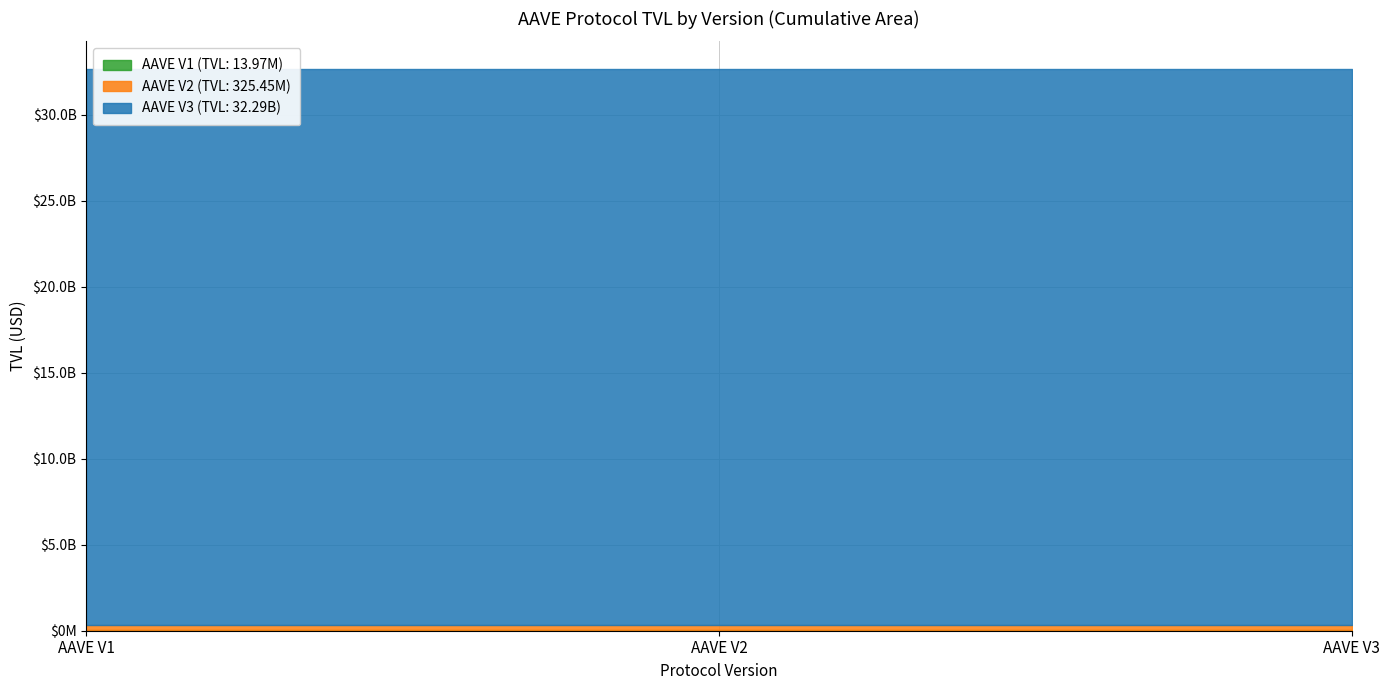

Is it true that AAVE V1 equals 13967426.9 at AAVE V2 (id:111)?

True